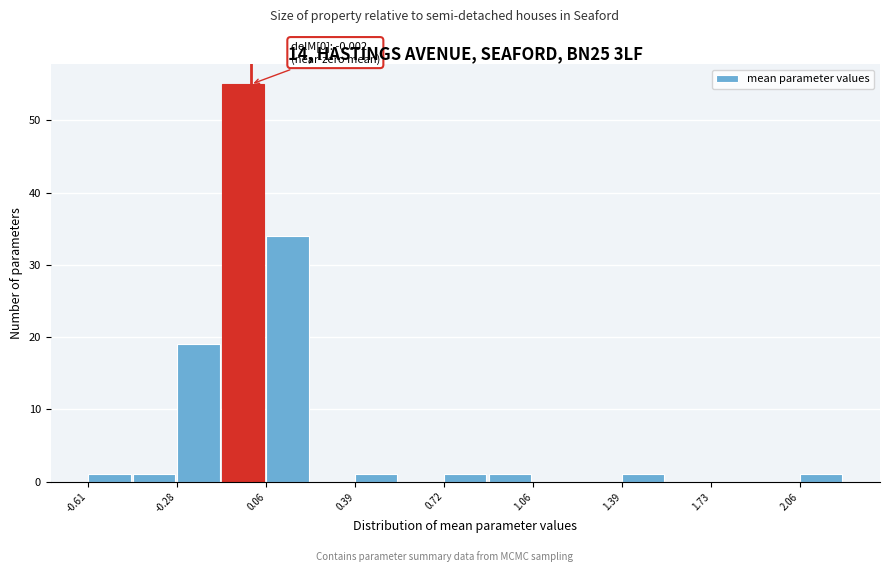

Around what value on the x-axis is the tallest bar? Give the approximate position of its centre, as read against the axis.

-0.05